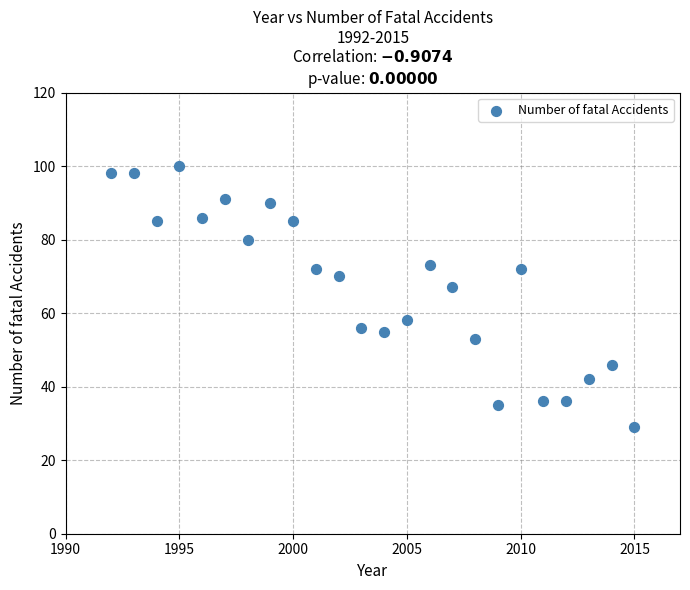

What is the range of X values (max minus min)?

23